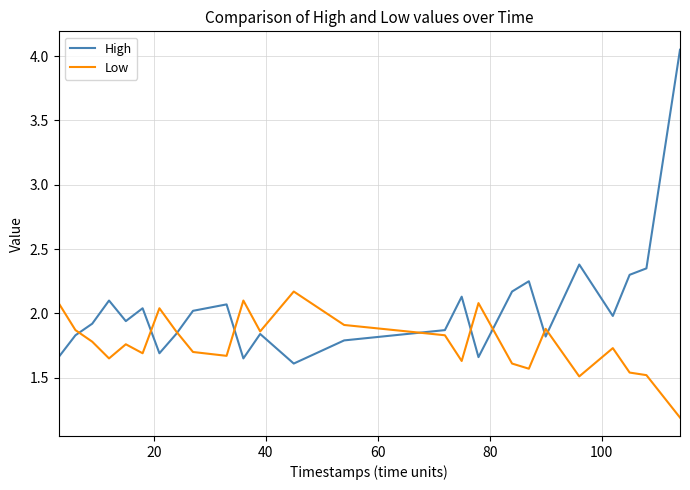

What is the sum of all Low values?

44.2